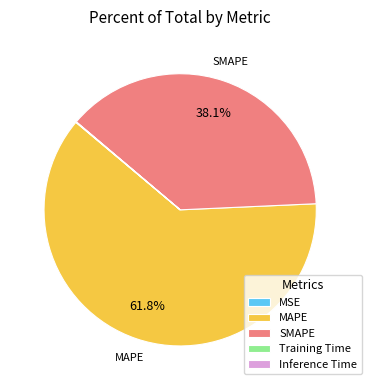

Is there any slice that represents more than half of the pie?

Yes